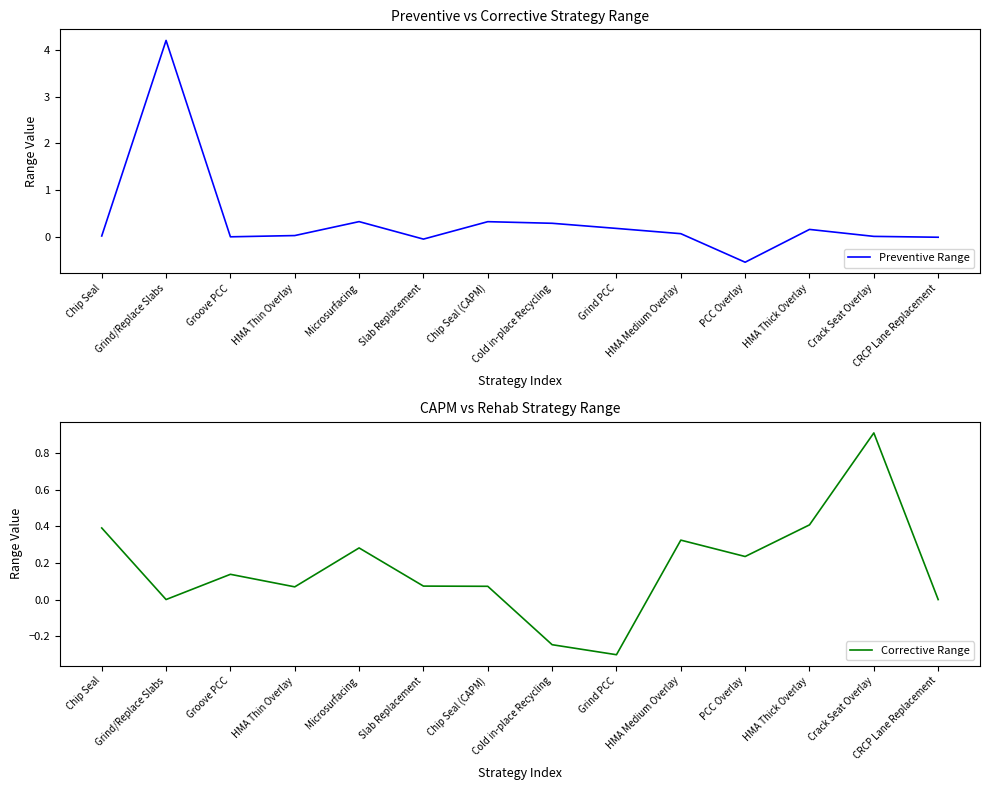

What is the difference between the maximum and minimum values in the Corrective Range series?

1.2